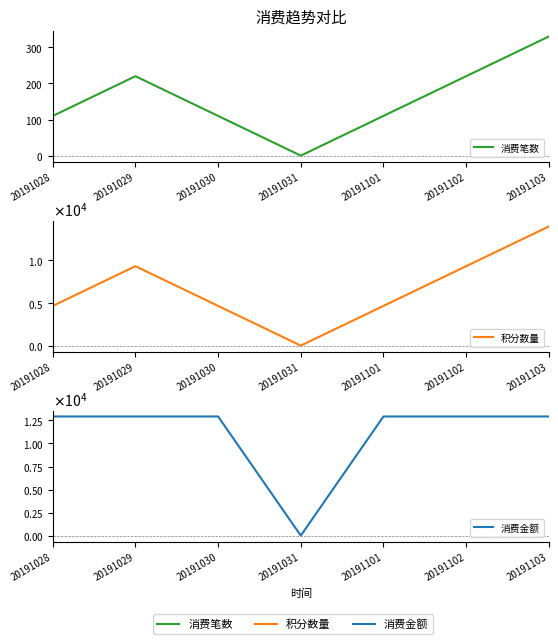

Is the value of 积分数量 at 20191030 greater than the value of 消费金额 at 20191102?

No